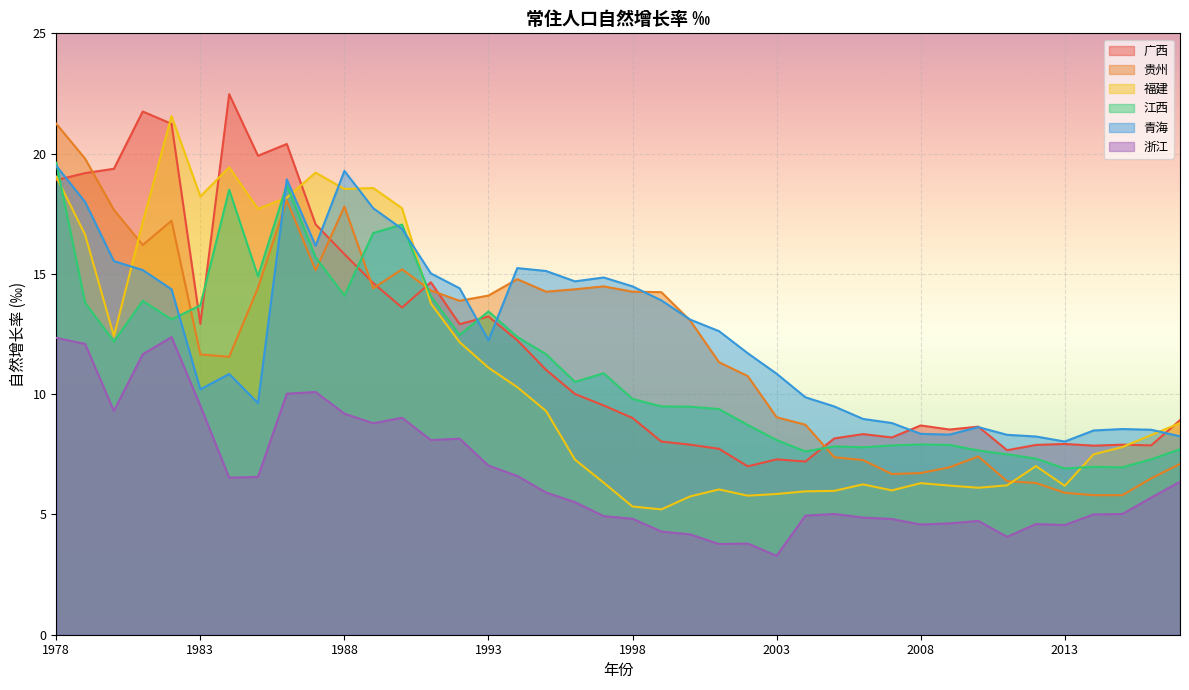

What is the greatest value displayed?

22.5